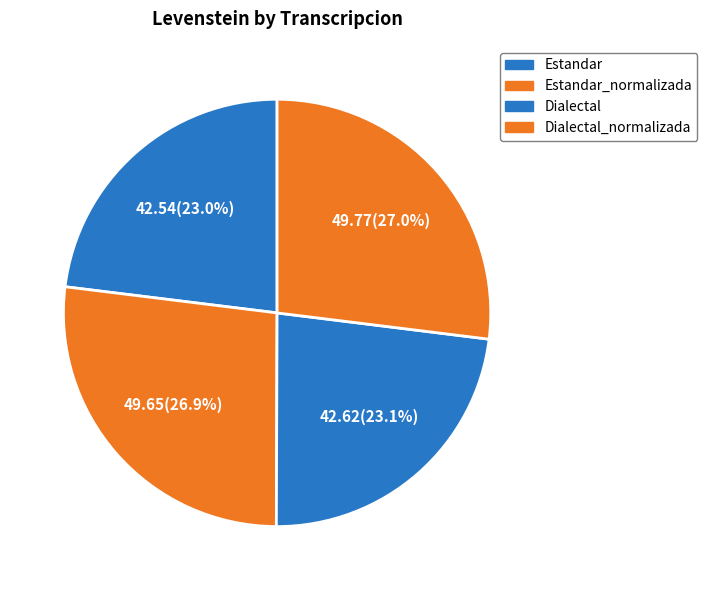

How many slices are in this pie chart?

4